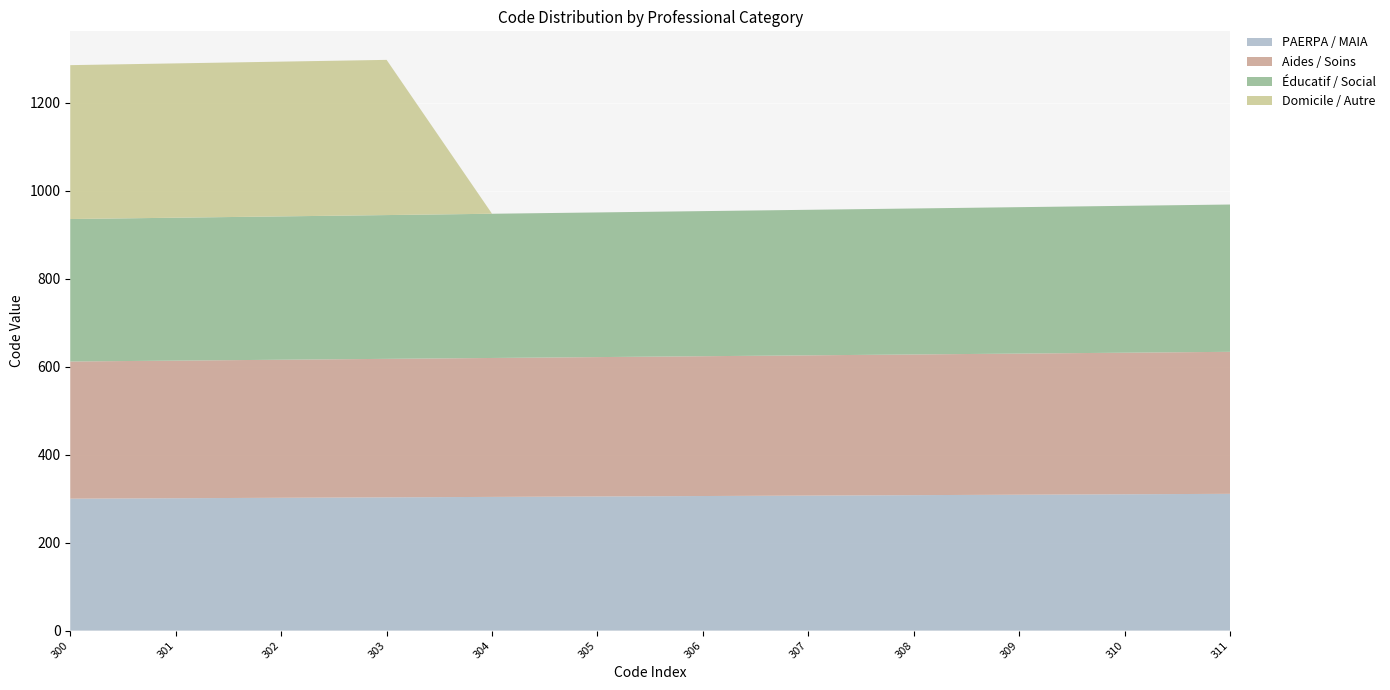

Reading right to left, list all the values displayed in this chart.

PAERPA / MAIA: 311	310	309	308	307	306	305	304	303	302	301	300
Aides / Soins: 323	322	321	320	319	318	317	316	315	314	313	312
Éducatif / Social: 335	334	333	332	331	330	329	328	327	326	325	324
Domicile / Autre: 0	0	0	0	0	0	0	0	353	352	351	350